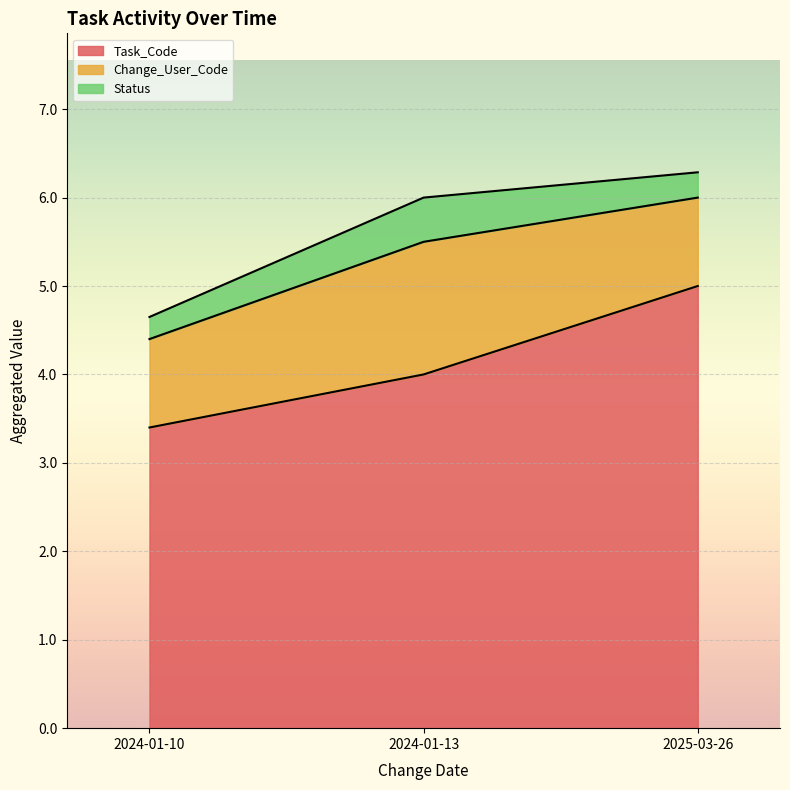

True or false: Status has a value of 0.4 at 2024-01-10.

False